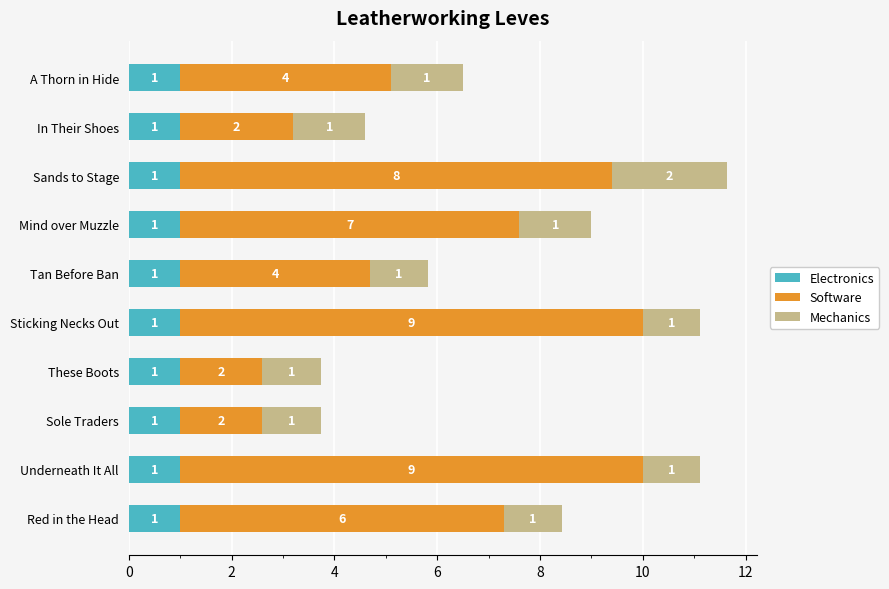

The value of Electronics at These Boots is 1.0. True or false?

True